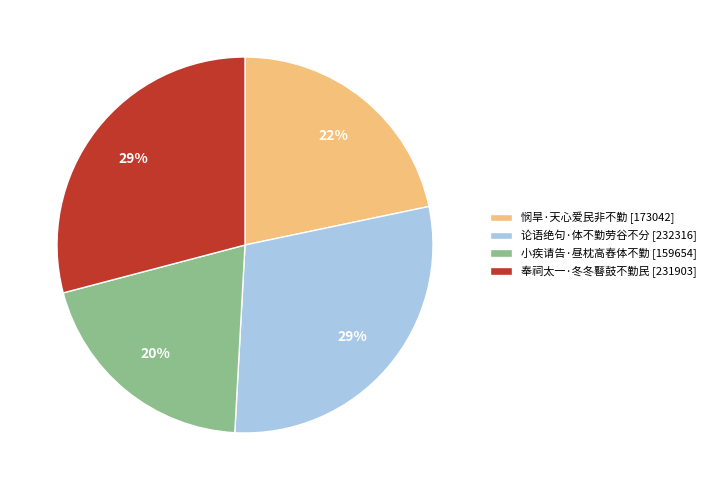

Which has a higher value, 悯旱·天心爱民非不勤 or 论语绝句·体不勤劳谷不分?

论语绝句·体不勤劳谷不分